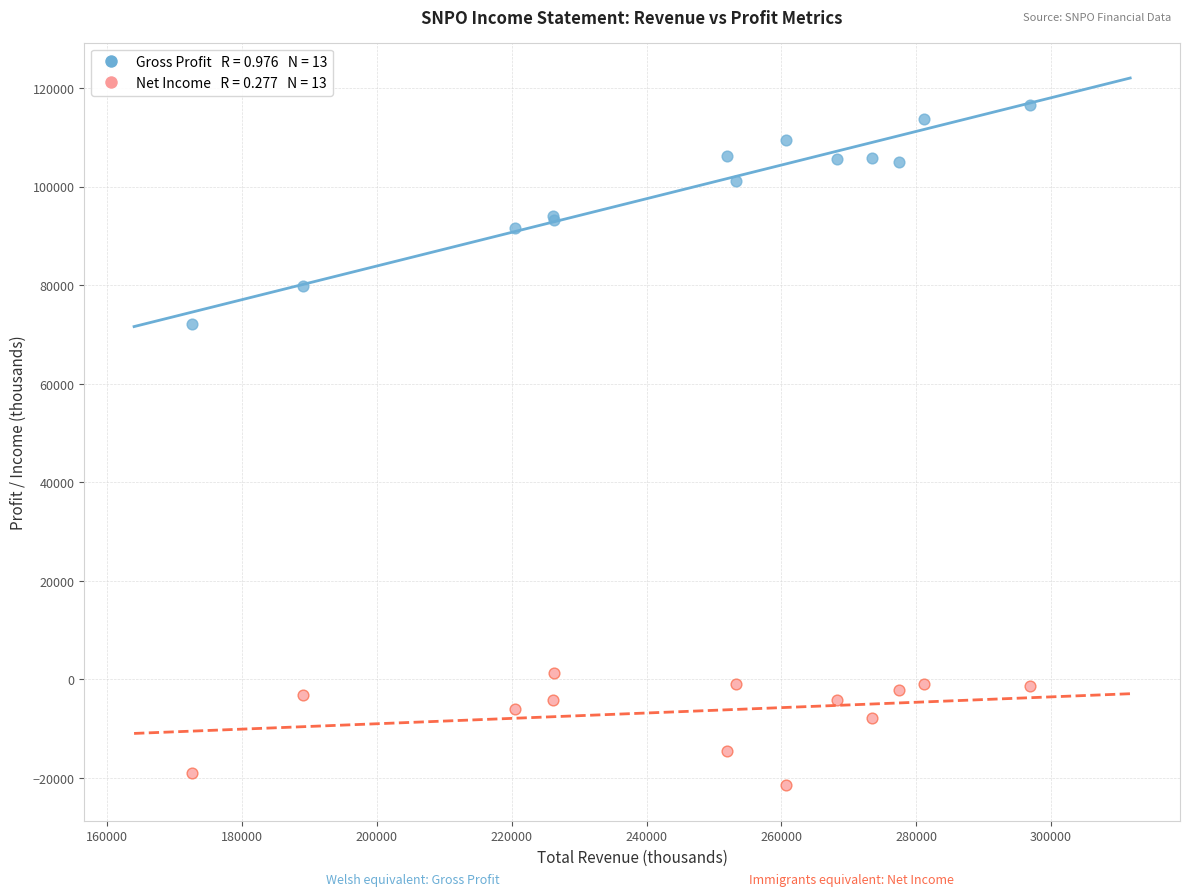

Across all series, what Y value is closest to 47500?

72200